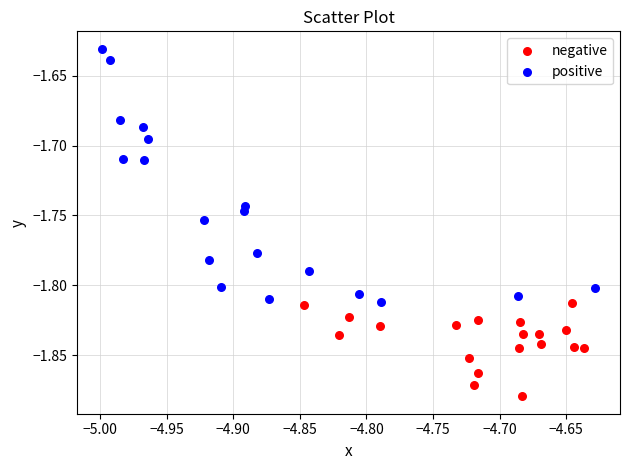

Which series contains the highest Y value?

positive